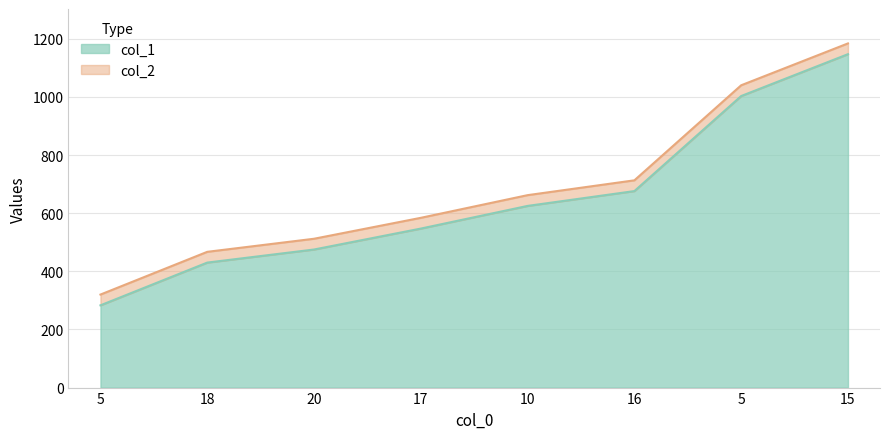

What is the approximate value of col_2 at 15, to the nearest 50?

1200